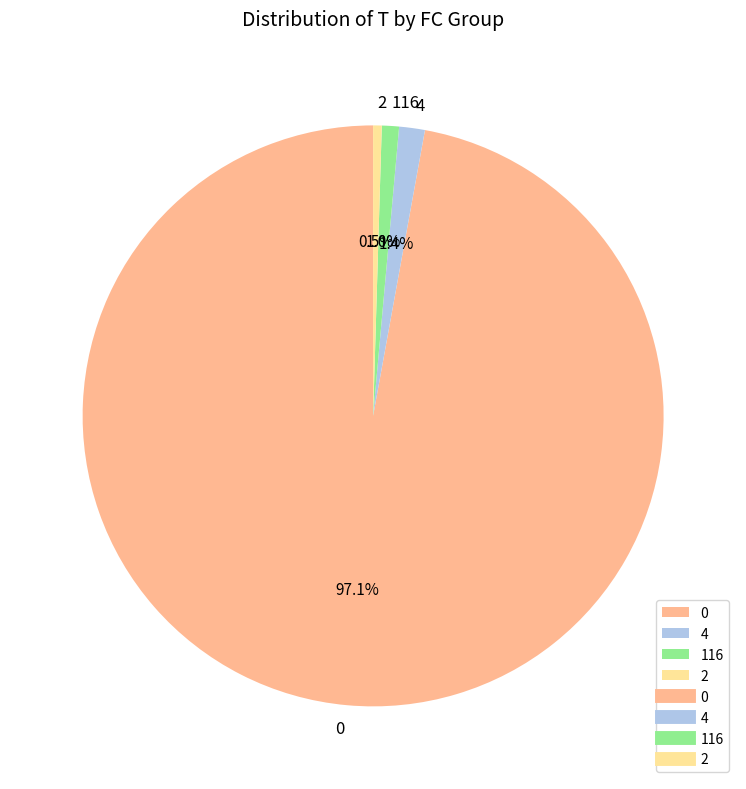

Do 0 and 4 together represent more than half of the pie?

Yes